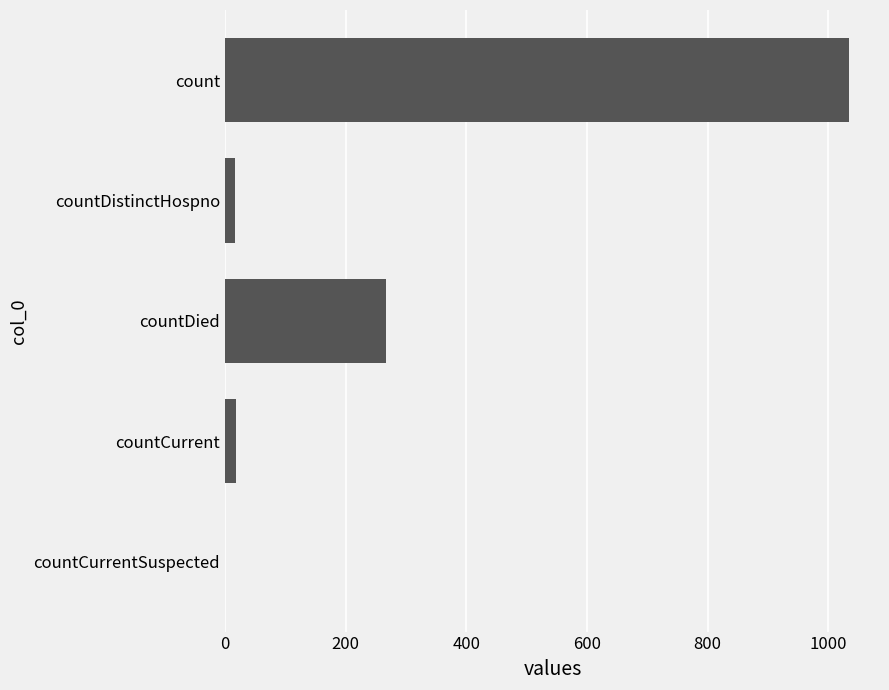

Count the number of categories in the chart.

5